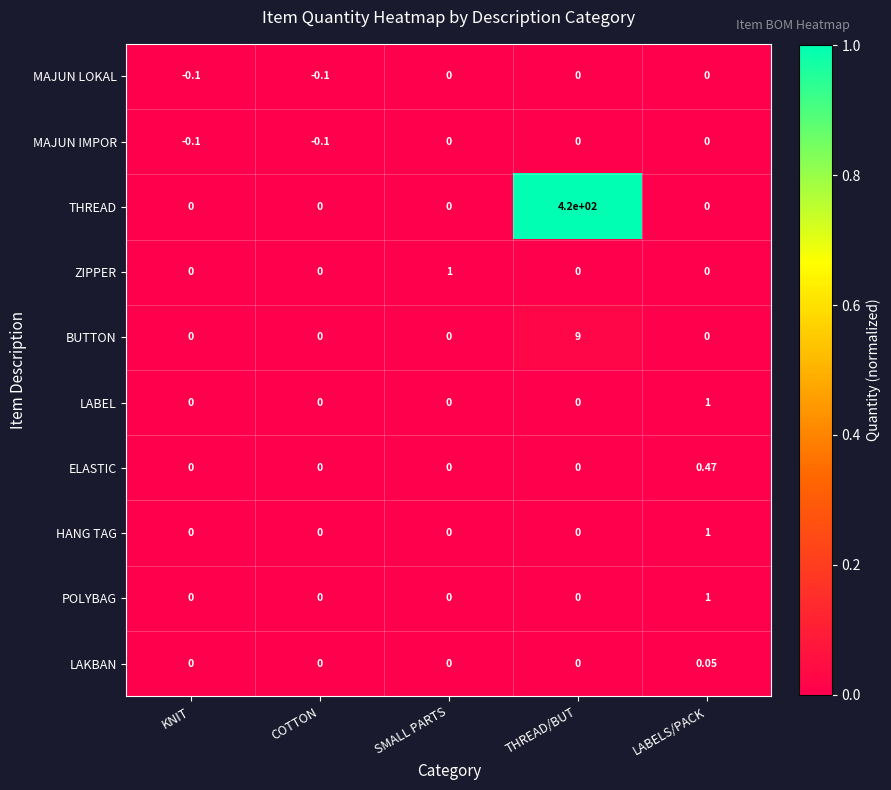

At which category is the sum across all series the highest?

THREAD/BUT